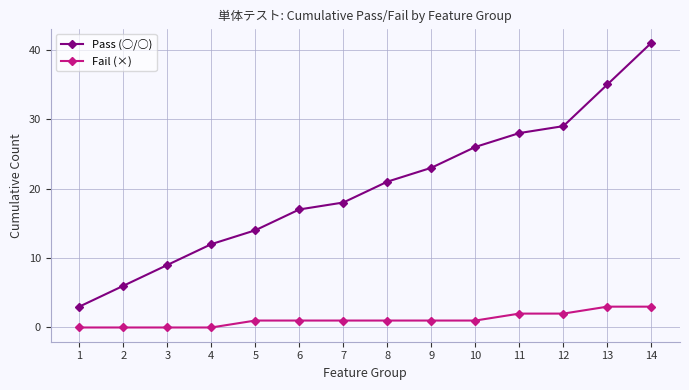

How many lines are shown in the chart?

2